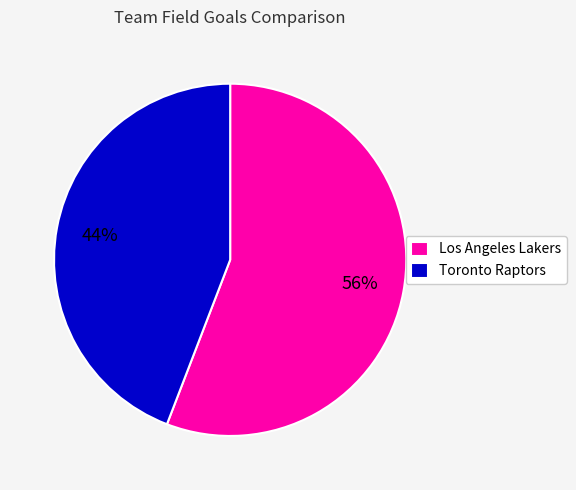

Is the sum of Toronto Raptors and Los Angeles Lakers greater than half?

Yes